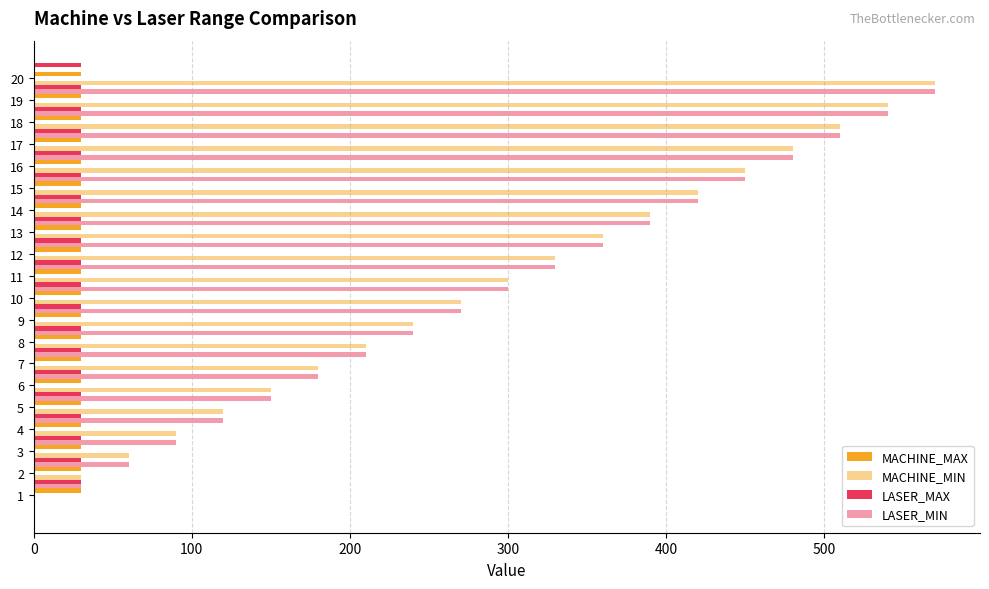

At how many categories does at least one series exceed 402?

6